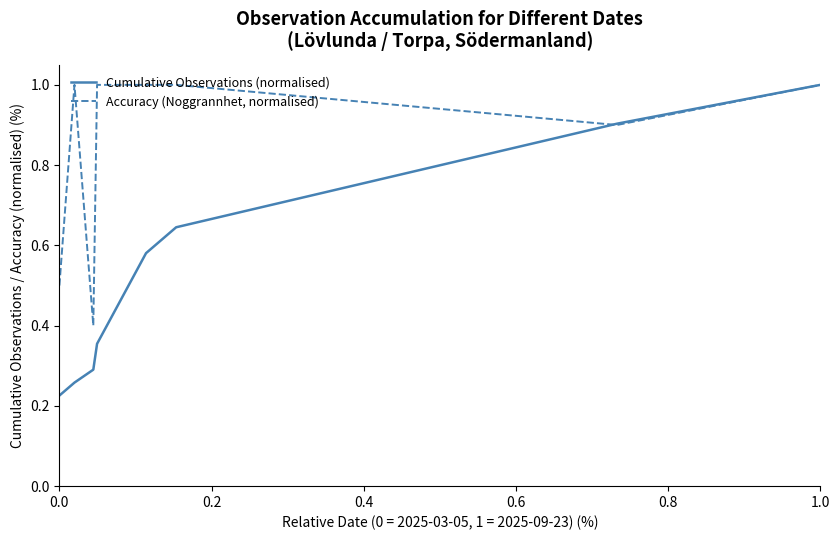

Rank the series by their average value, from highest to lowest.

Accuracy (Noggrannhet, normalised), Cumulative Observations (normalised)